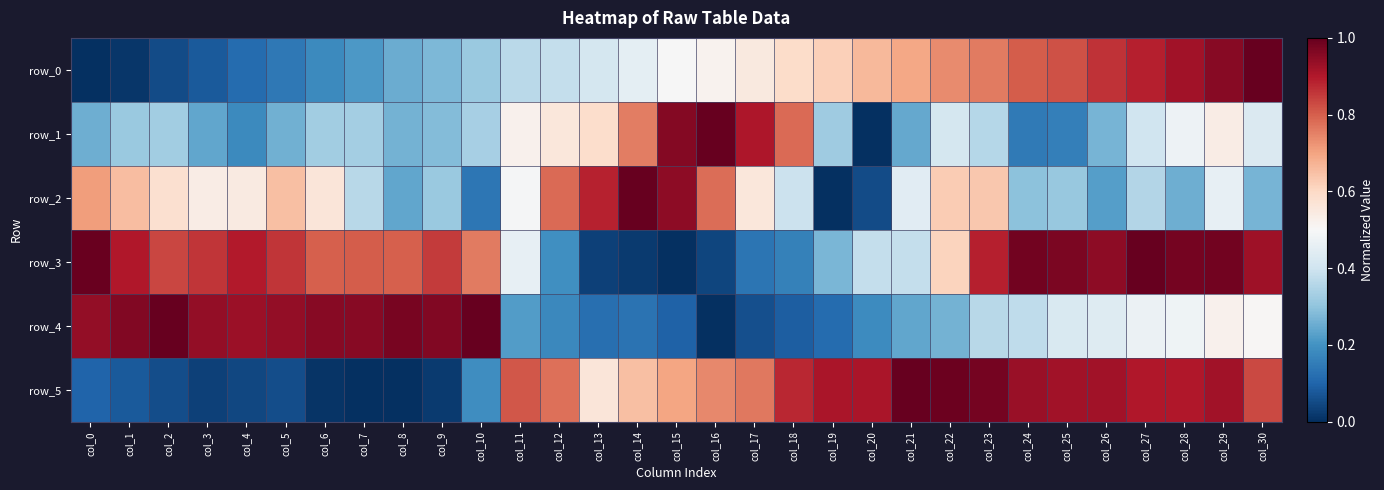

At which category is the sum across all series the highest?

col_29